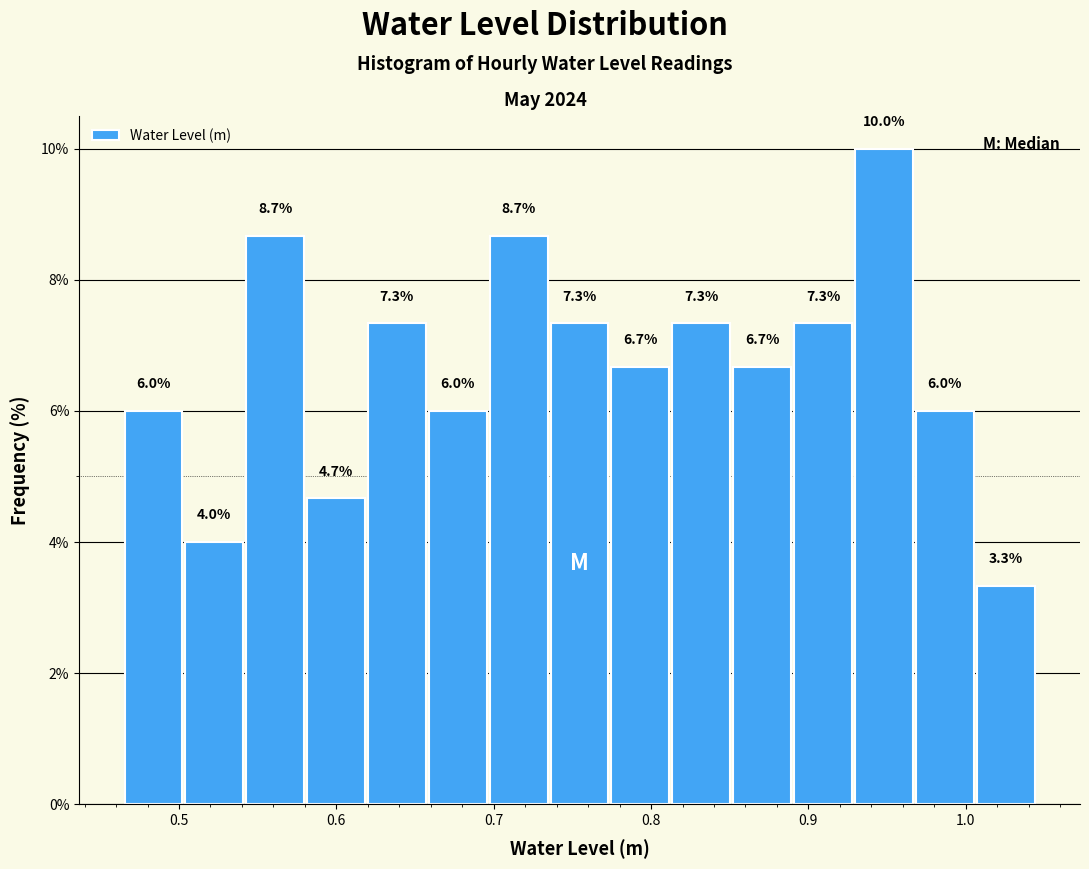

Around what value on the x-axis is the tallest bar? Give the approximate position of its centre, as read against the axis.

0.95